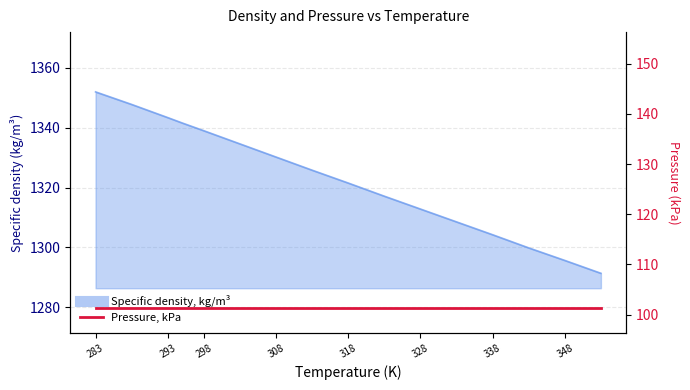

Which category has the lowest value across all series?

353.15